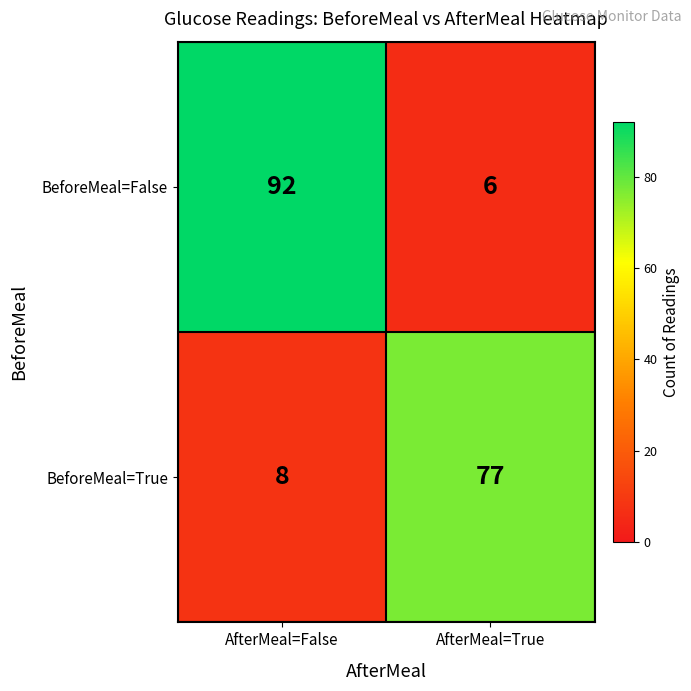

List the series in order of their overall mean, lowest first.

BeforeMeal=True, BeforeMeal=False